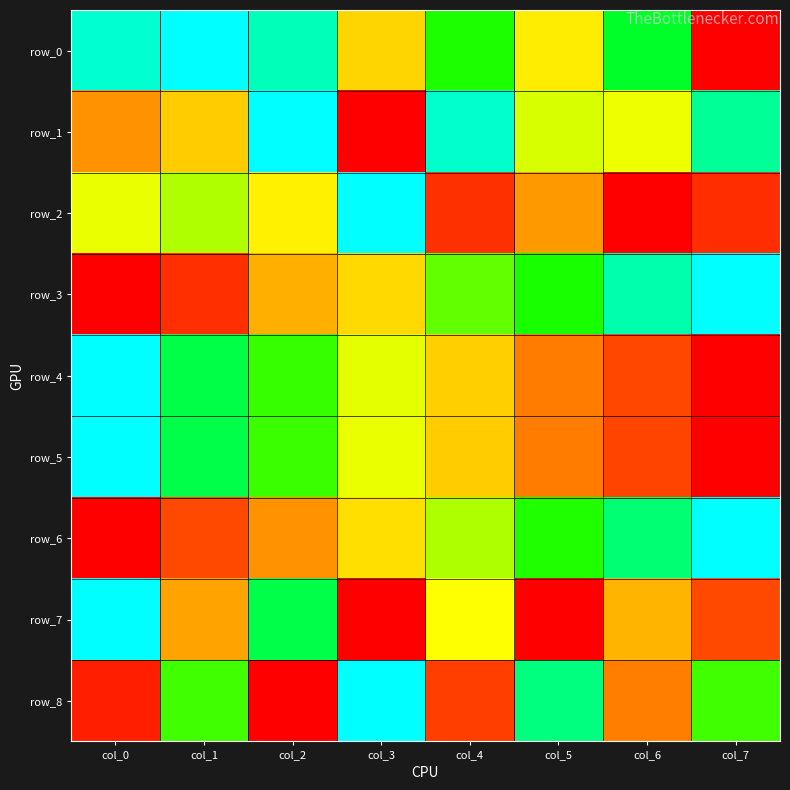

How many series are shown in this chart?

9